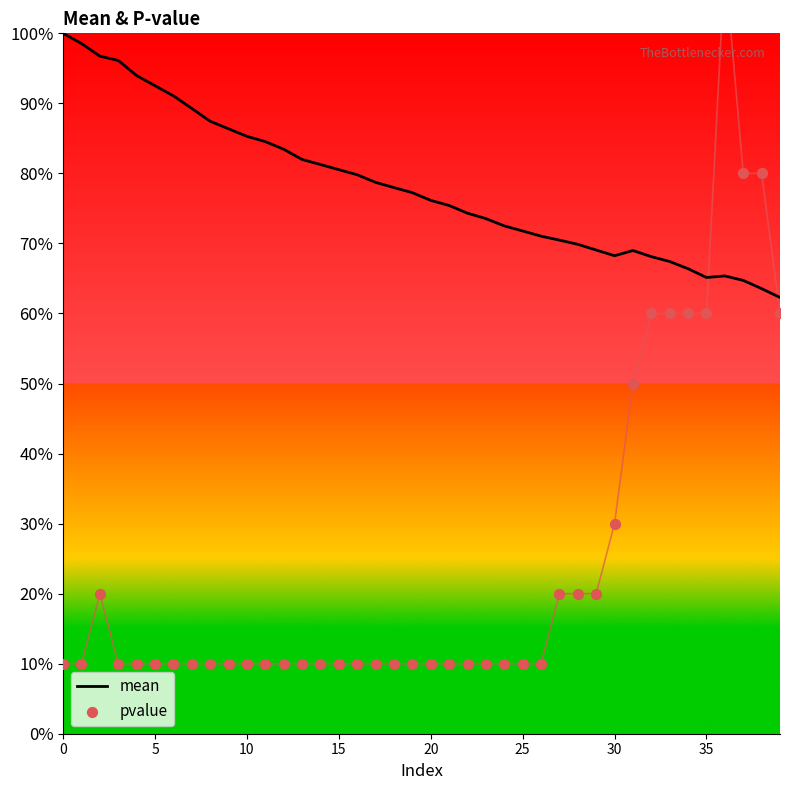

At which category is the sum across all series the highest?

36